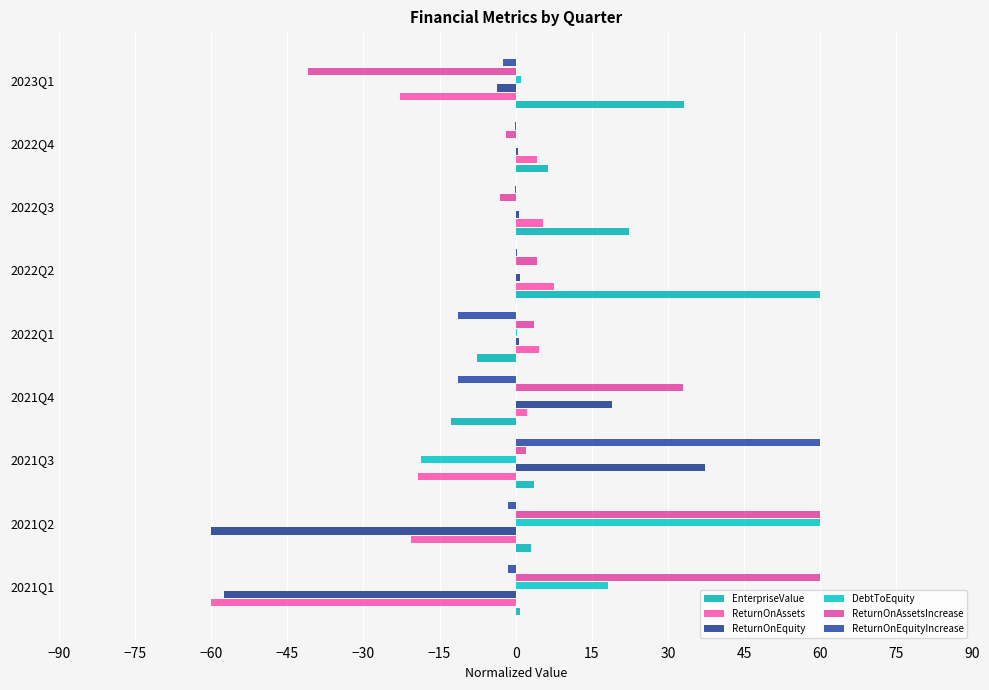

How many data points does each series have?

9